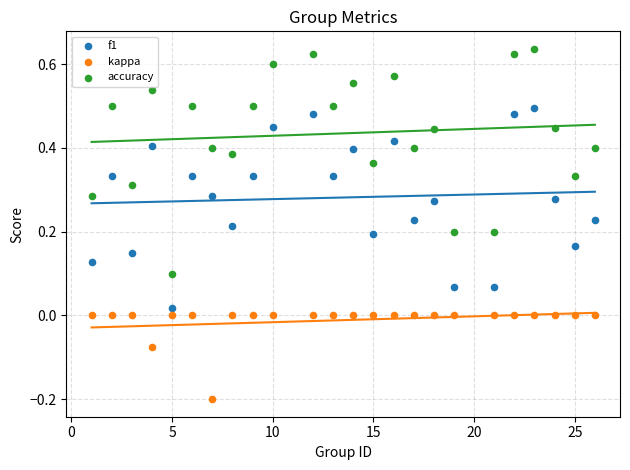

Which series reaches the minimum Y coordinate?

kappa